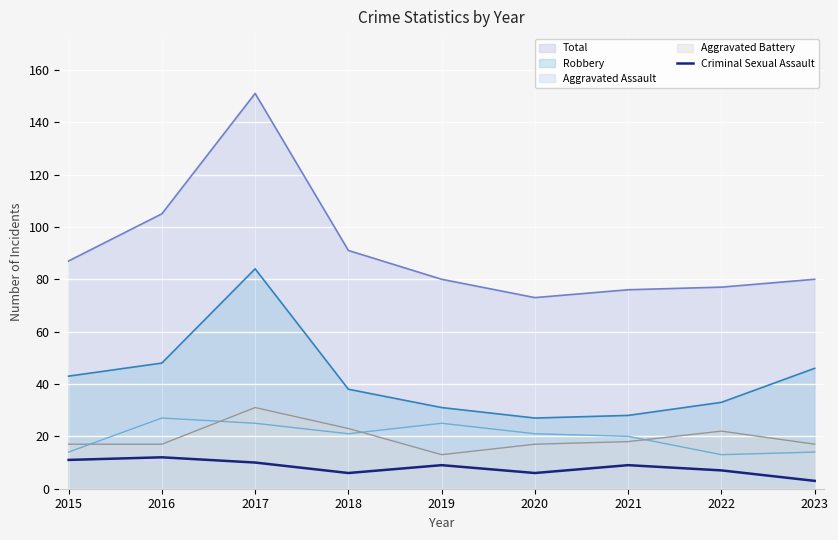

The chart shows a value of 4 at 2023. True or false?

False